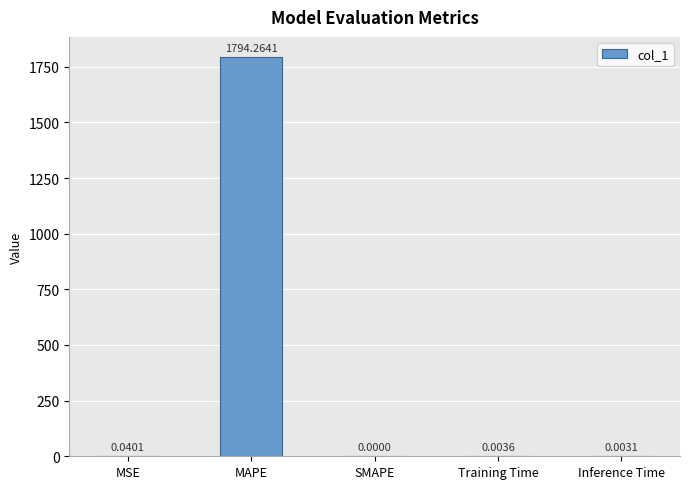

Which label corresponds to the largest value in the chart?

MAPE